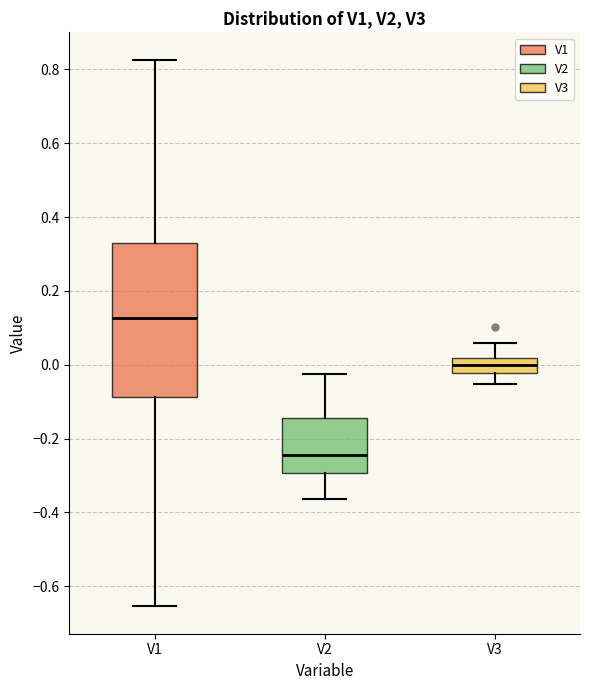

Which box has the highest median line?

V1